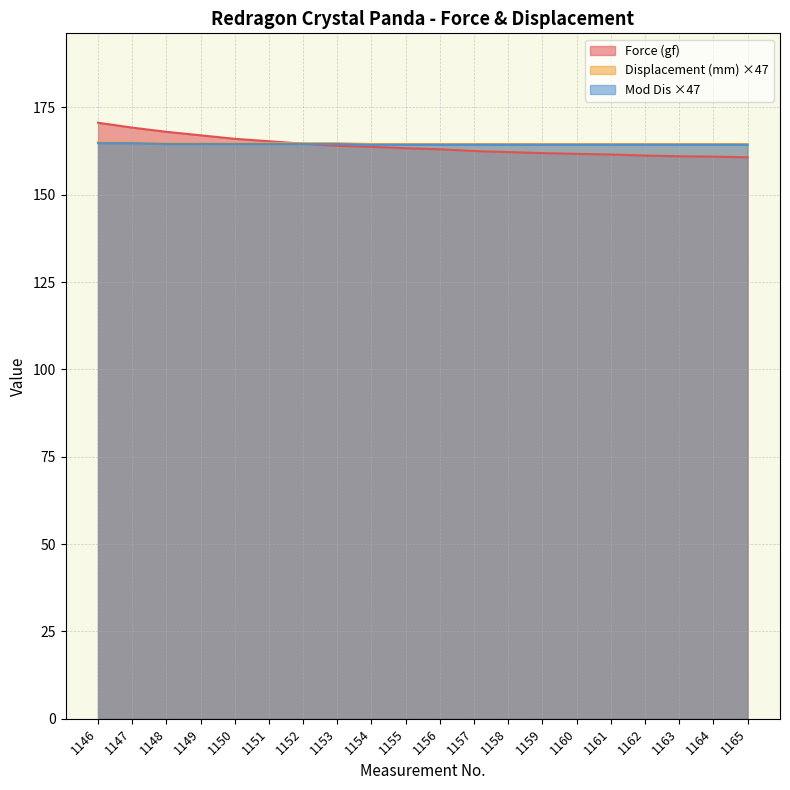

At which label does Displacement (mm) reach its peak?

1146